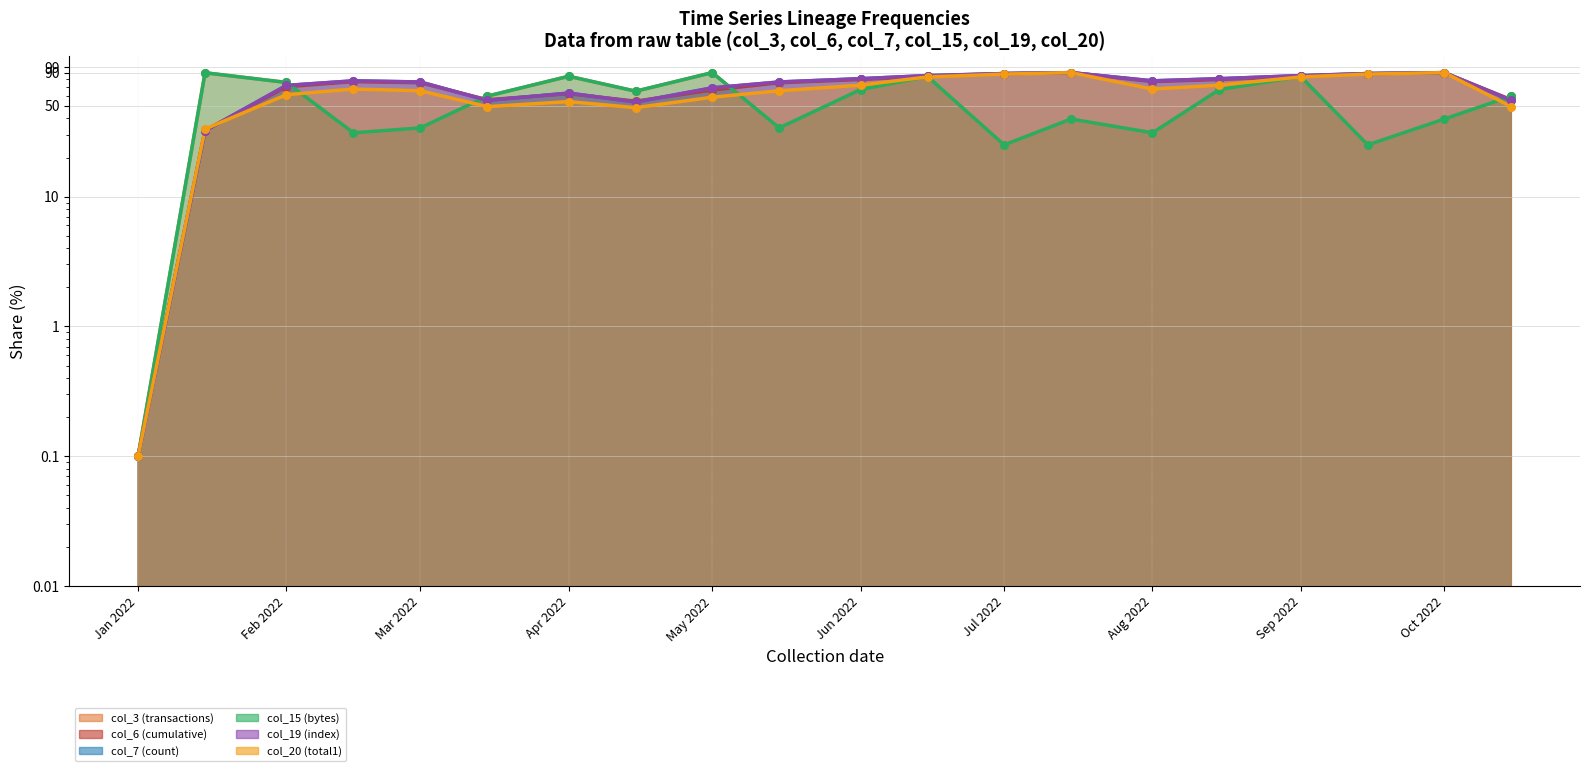

What is the total value across all series at Jan 2022?

0.6